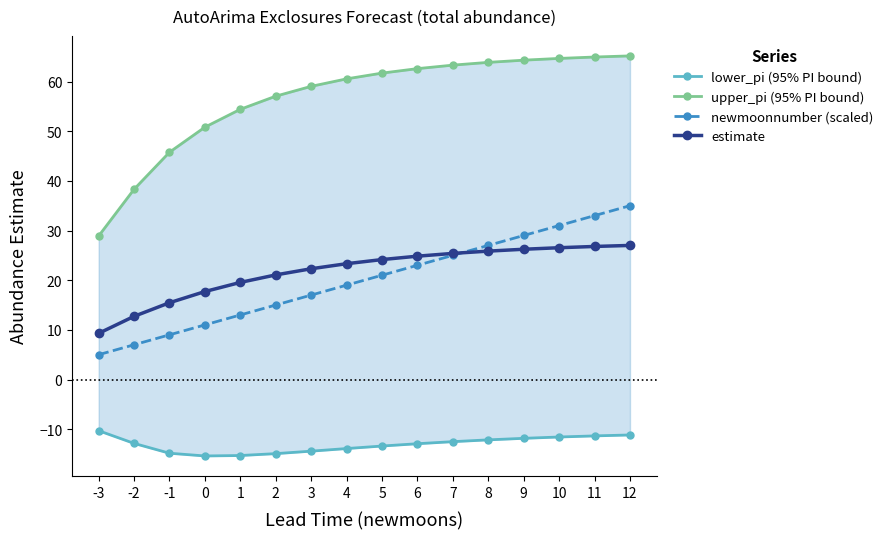

How many data points in newmoonnumber (scaled) are above 21?

7